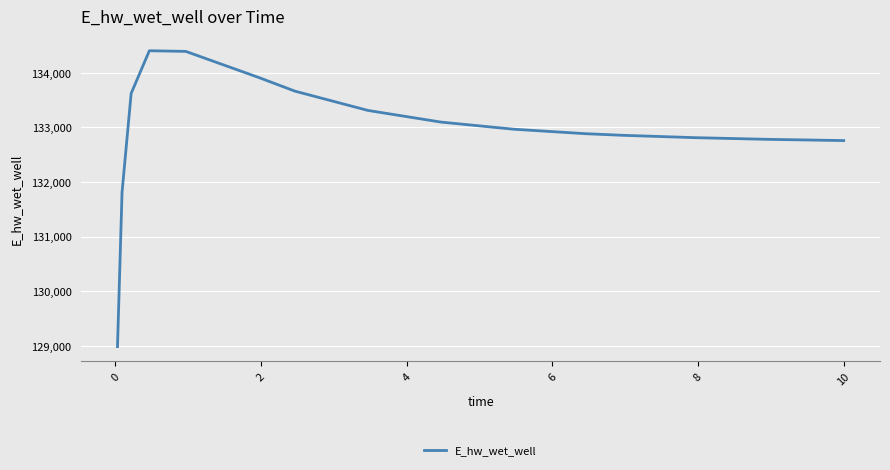

What is the minimum value shown in the chart?

128985.2